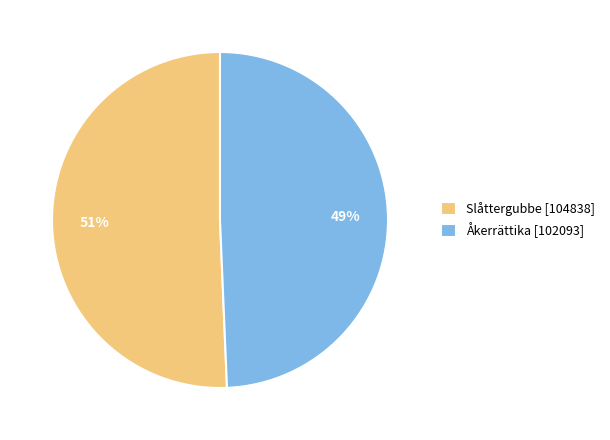

What is the ratio of the value at Åkerrättika [102093] to the value at Slåttergubbe [104838]?

1.0